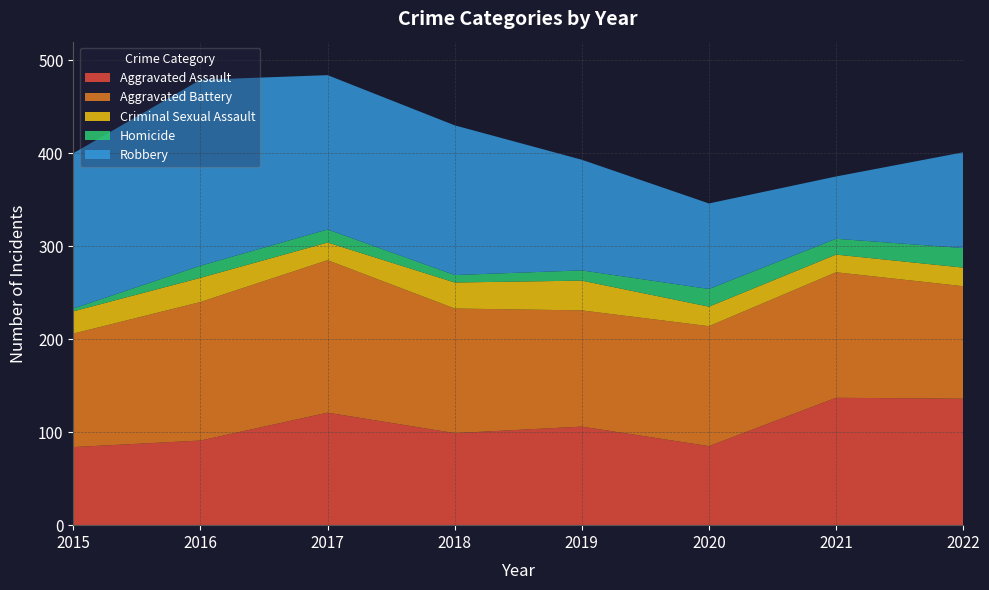

Reading right to left, extract all data points from this chart.

Aggravated Assault: 136	137	85	106	99	121	91	84
Aggravated Battery: 121	135	129	125	134	164	149	122
Criminal Sexual Assault: 20	19	21	32	28	19	26	24
Homicide: 21	17	19	11	8	14	13	3
Robbery: 103	67	92	119	161	166	200	167